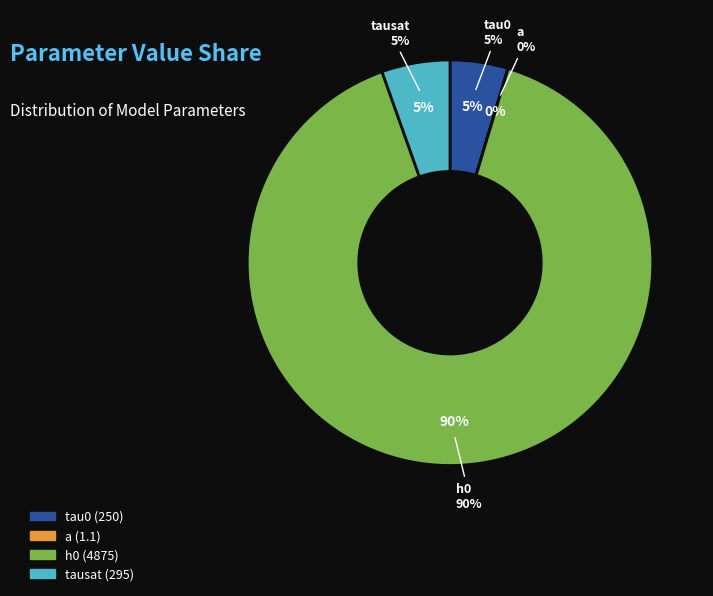

What percentage is the h0 slice, to the nearest percent?

90%